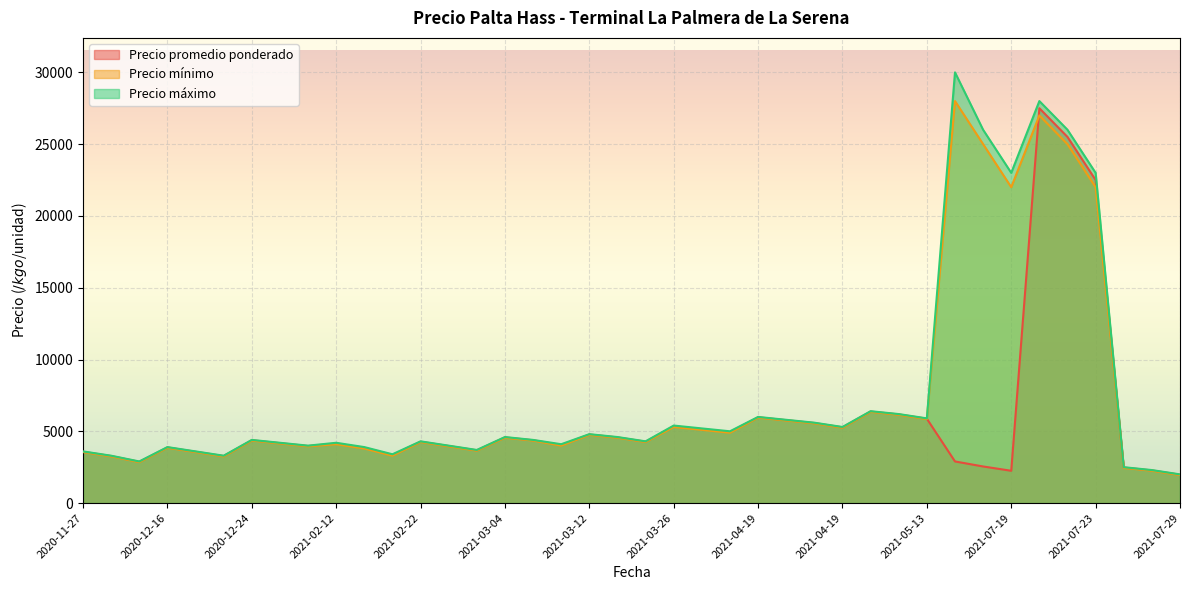

What value does the Precio mínimo series have at 2021-03-04, to the nearest 50?

4550